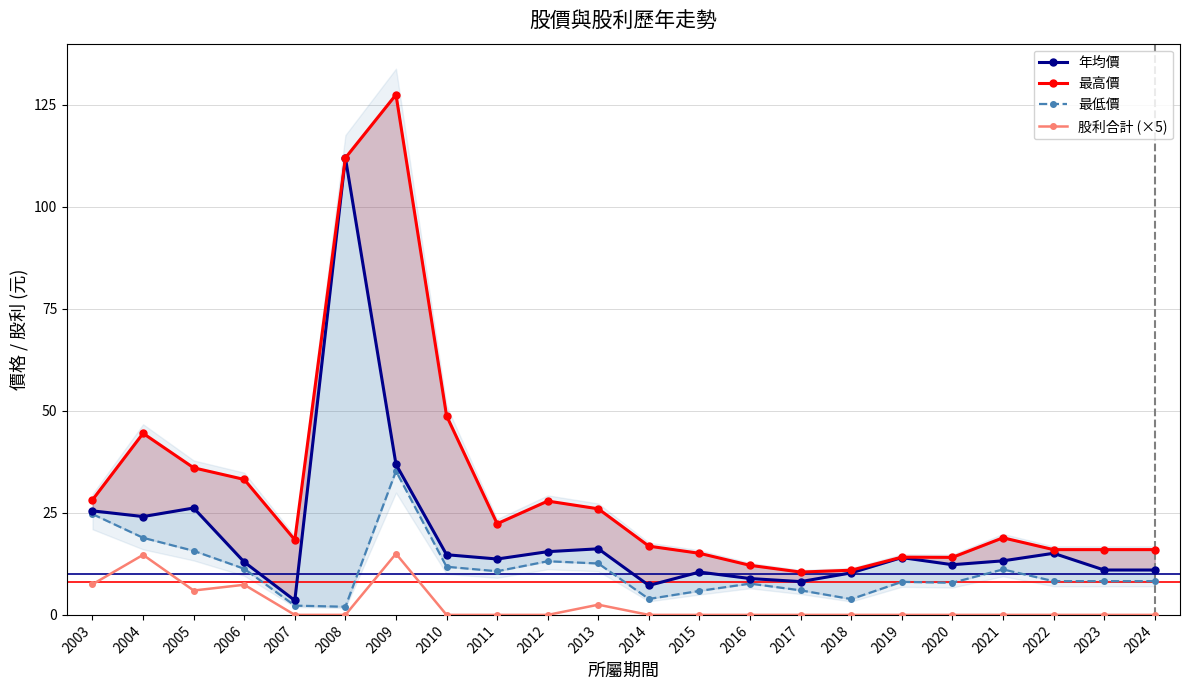

How many lines are shown in the chart?

4